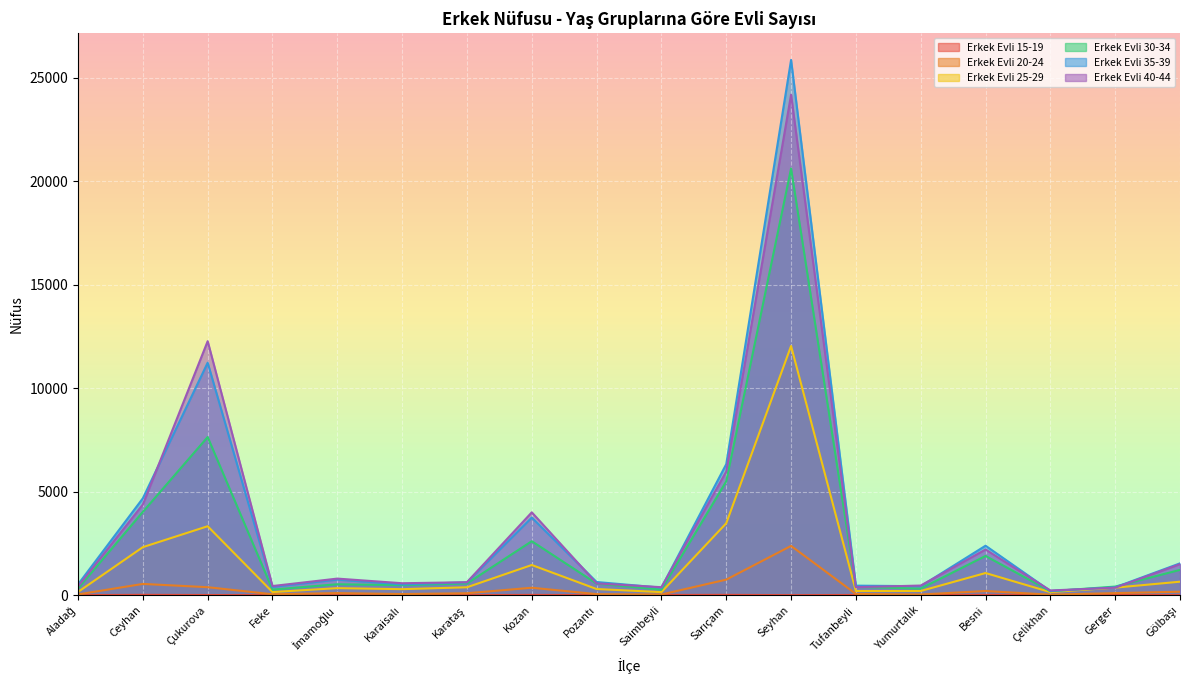

Reading right to left, what are all the values shown in this chart?

Erkek Evli 15-19: 1	14	4	15	4	11	2	16	11	1	14	2	3	2	1	8	17	1
Erkek Evli 20-24: 168	100	25	202	33	60	2382	752	33	52	360	94	55	101	45	386	545	37
Erkek Evli 25-29: 652	365	148	1071	203	201	12042	3477	149	297	1459	382	291	341	151	3333	2322	156
Erkek Evli 30-34: 1223	416	192	1896	320	397	20625	5501	268	558	2609	566	485	528	271	7643	4027	324
Erkek Evli 35-39: 1539	381	202	2391	434	461	25871	6333	363	637	3753	621	524	753	403	11237	4683	521
Erkek Evli 40-44: 1500	362	228	2206	466	387	24190	5977	386	570	4005	627	578	802	442	12277	4383	424